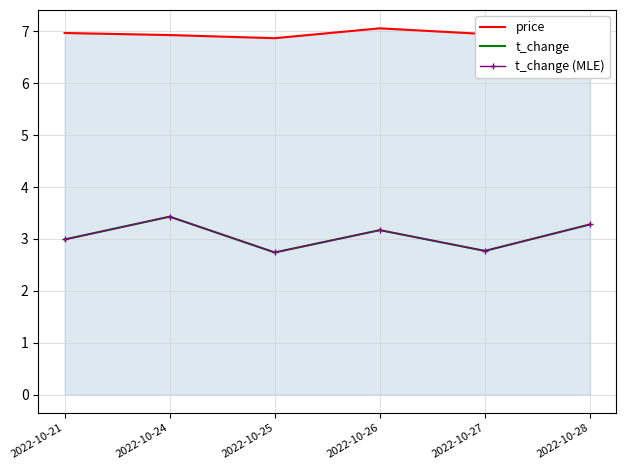

Which series has the largest total across all categories?

price